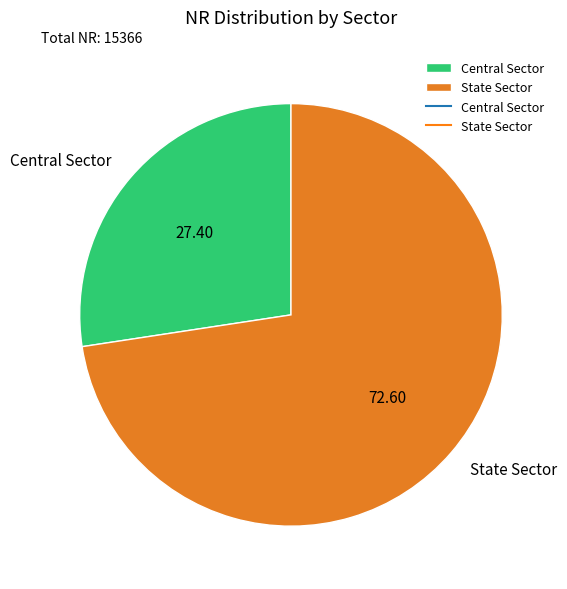

What is the smallest slice in the pie chart?

Central Sector